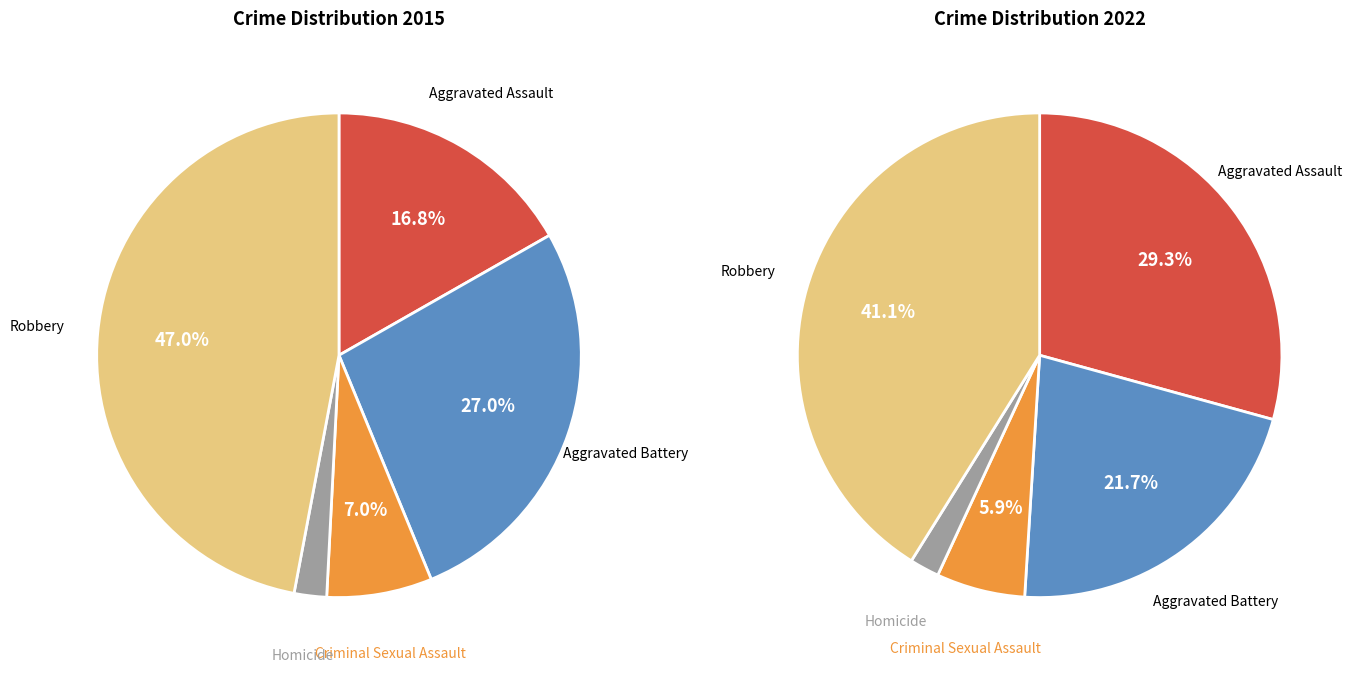

To the nearest percent, what is the average slice percentage?

20%